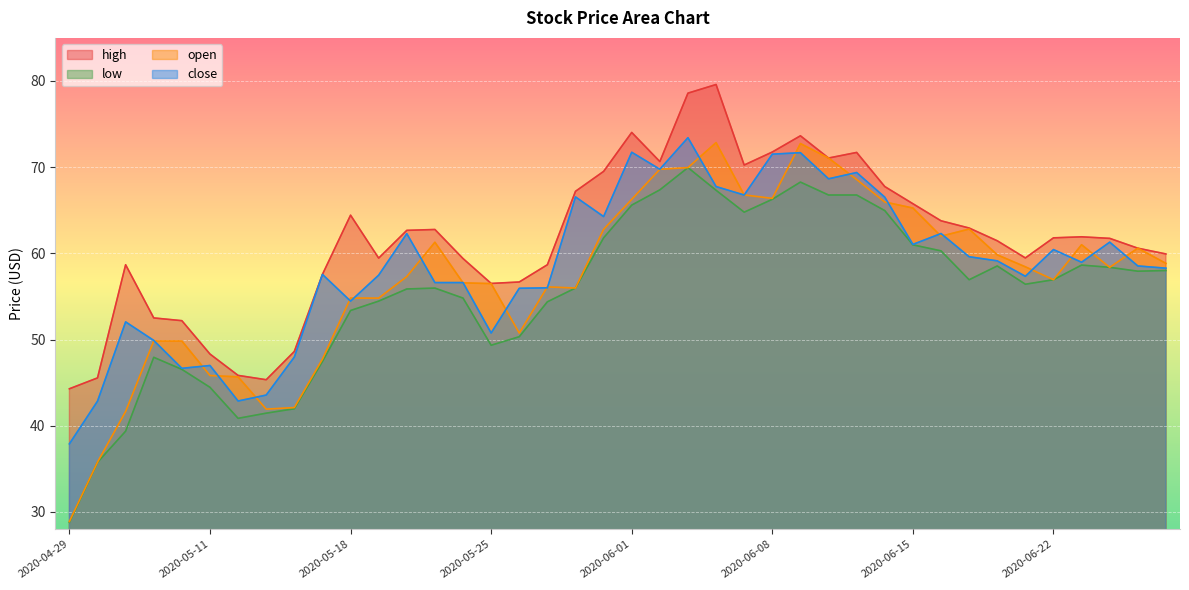

Which category has the lowest value in the high series?

2020-04-29